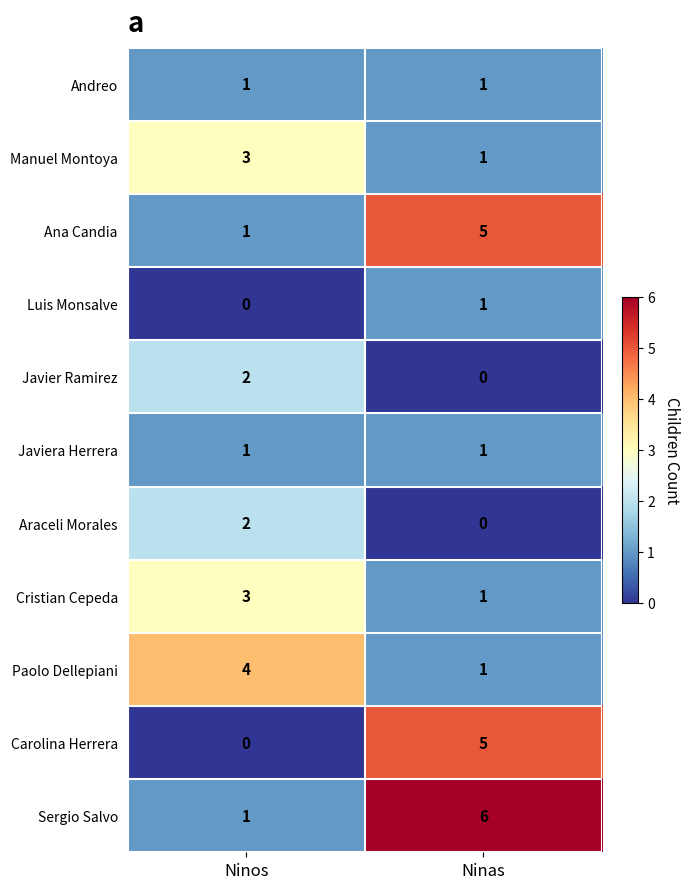

The Manuel Montoya series shows 4 at Ninos. True or false?

False